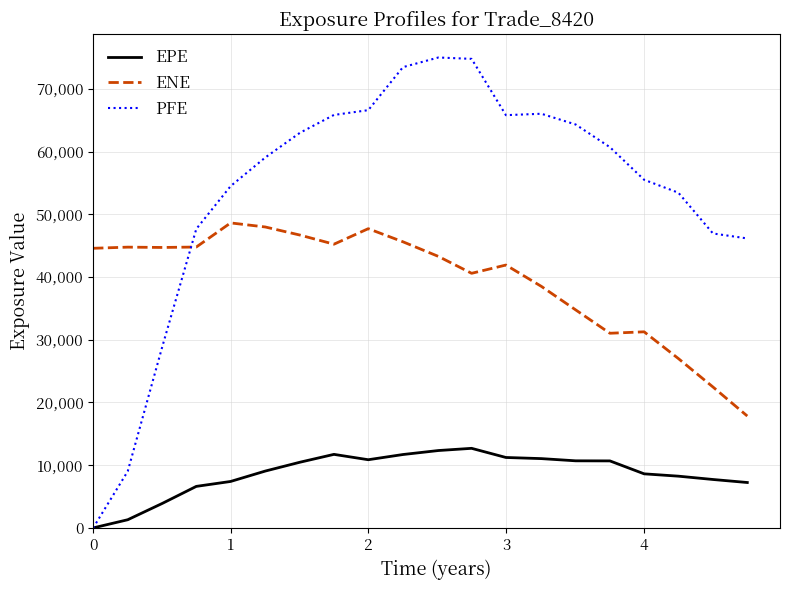

What are all the series names shown in the legend?

EPE, ENE, PFE